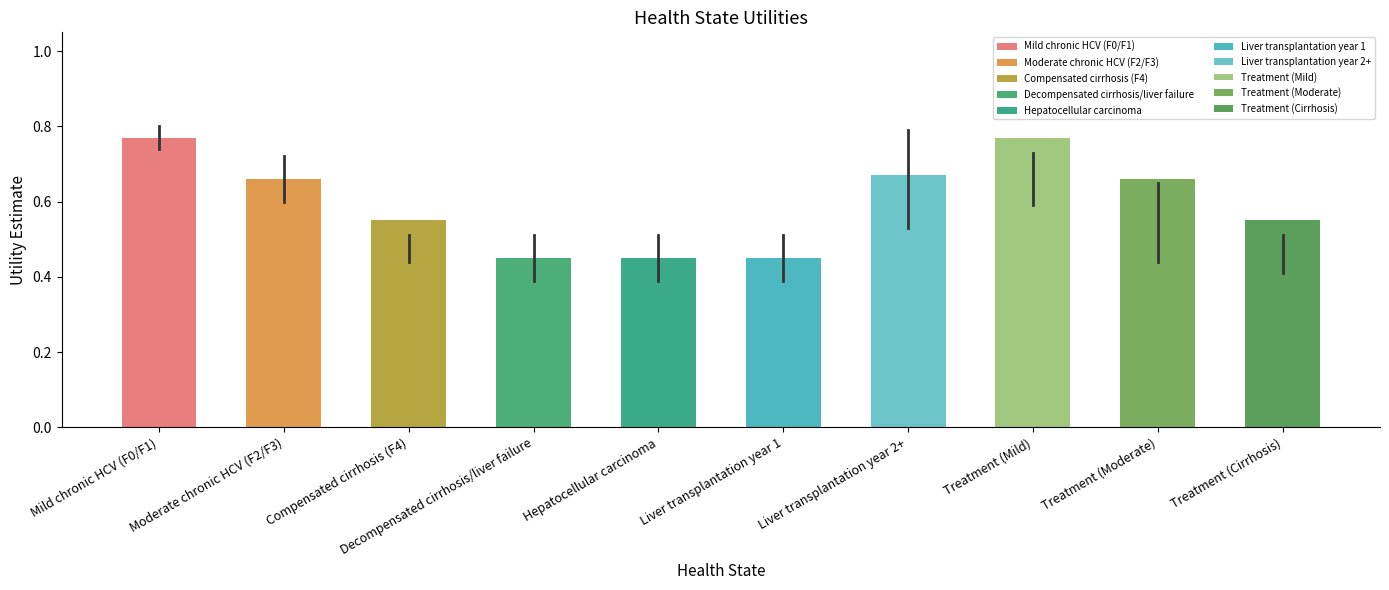

Read the Estimate value at Liver transplantation year 2+.

0.7